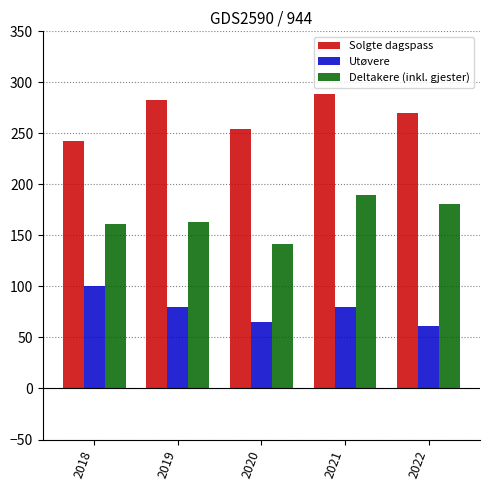

Reading left to right, list all the values displayed in this chart.

Solgte dagspass: 243	283	254	289	270
Utøvere: 100	80	65	80	61
Deltakere (inkl. gjester): 161	163	142	190	181